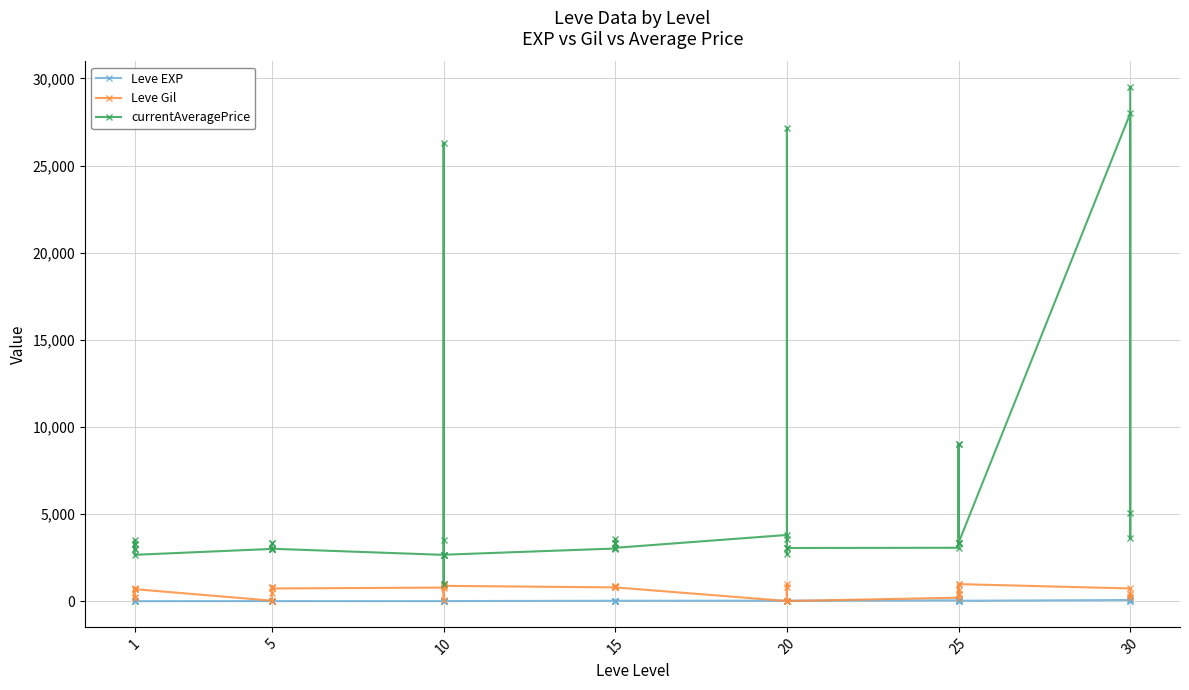

Which series has the largest total across all categories?

currentAveragePrice